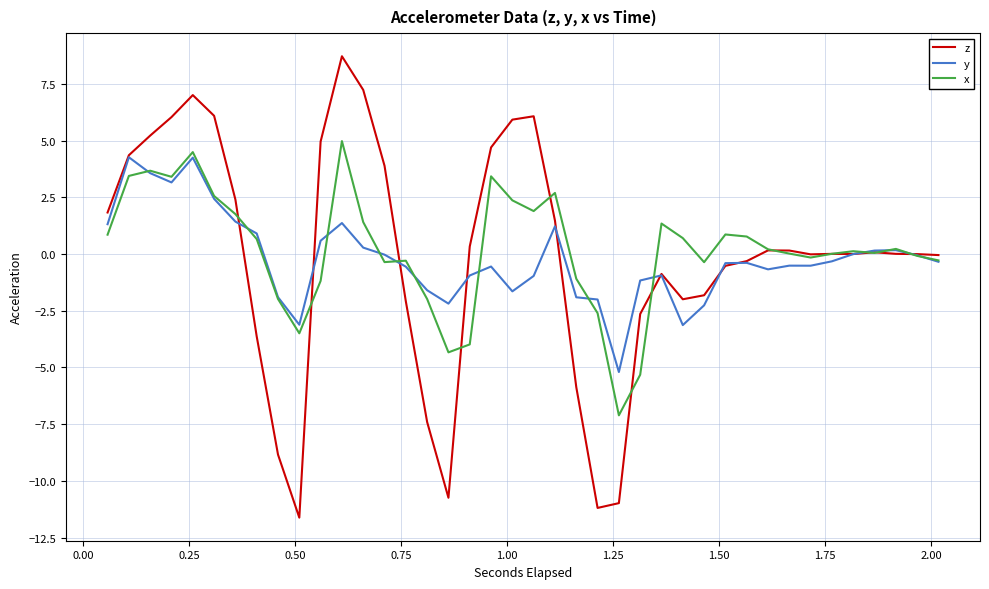

What is the smallest value displayed?

-11.6